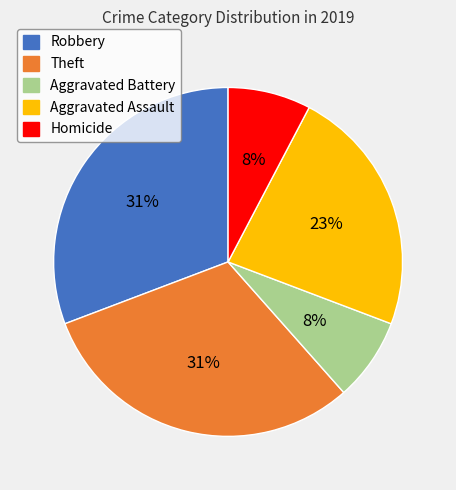

Is there a majority slice in this chart?

No